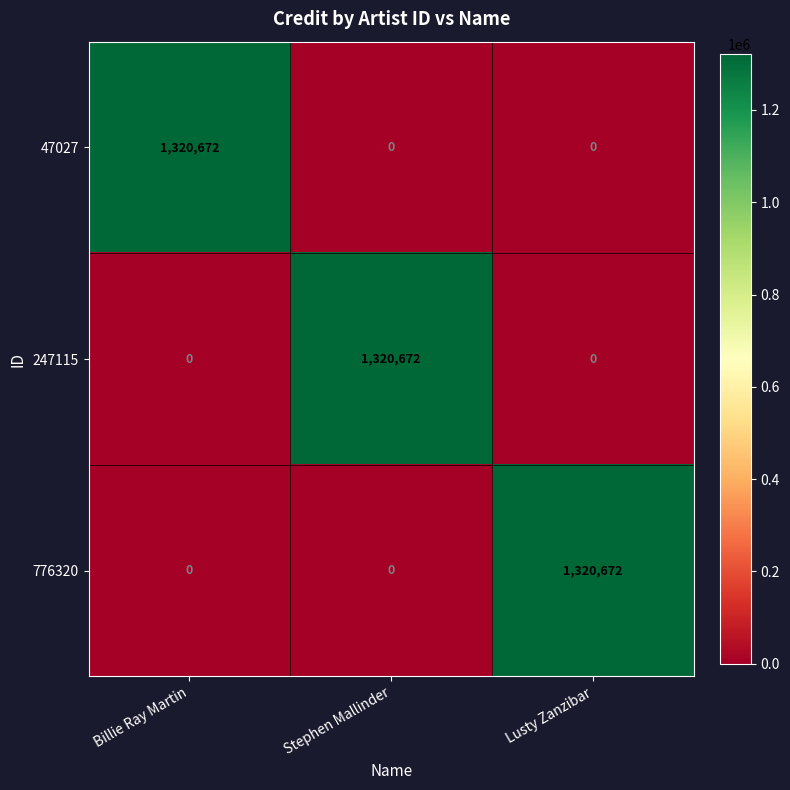

What is the average value of the 47027 series?

440224